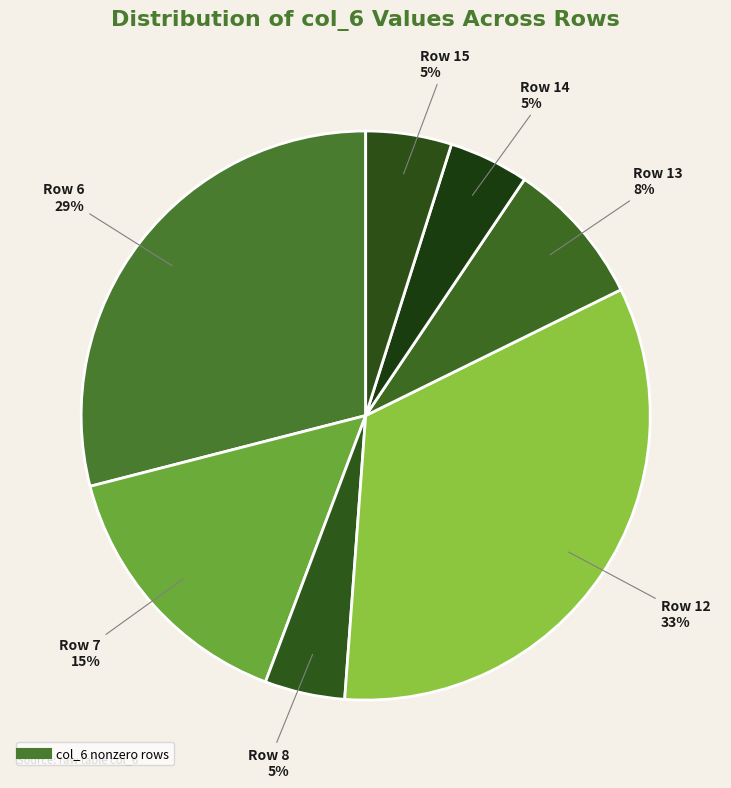

Is there a majority slice in this chart?

No